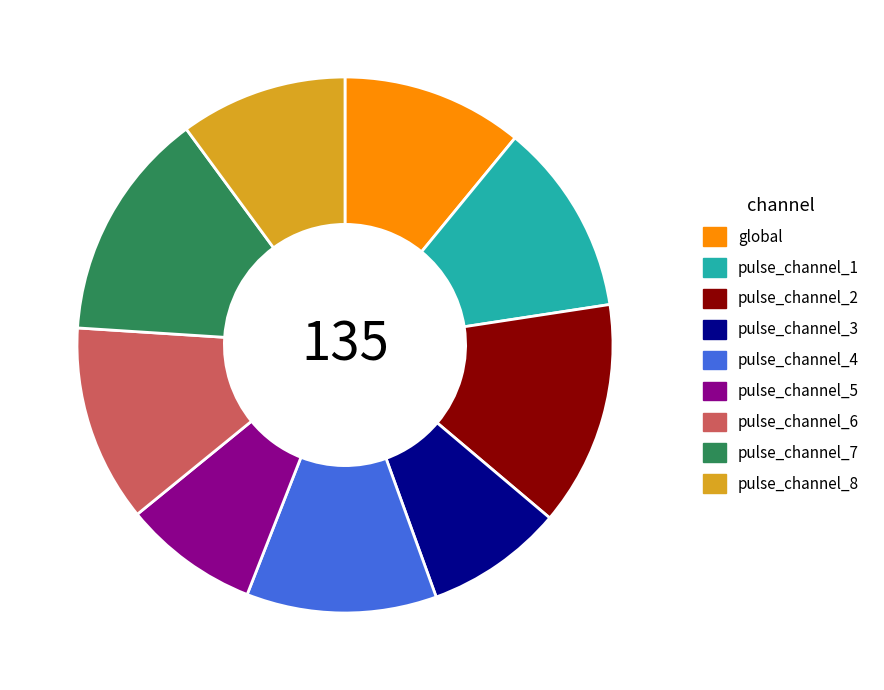

Between pulse_channel_2 and global, which is larger?

pulse_channel_2